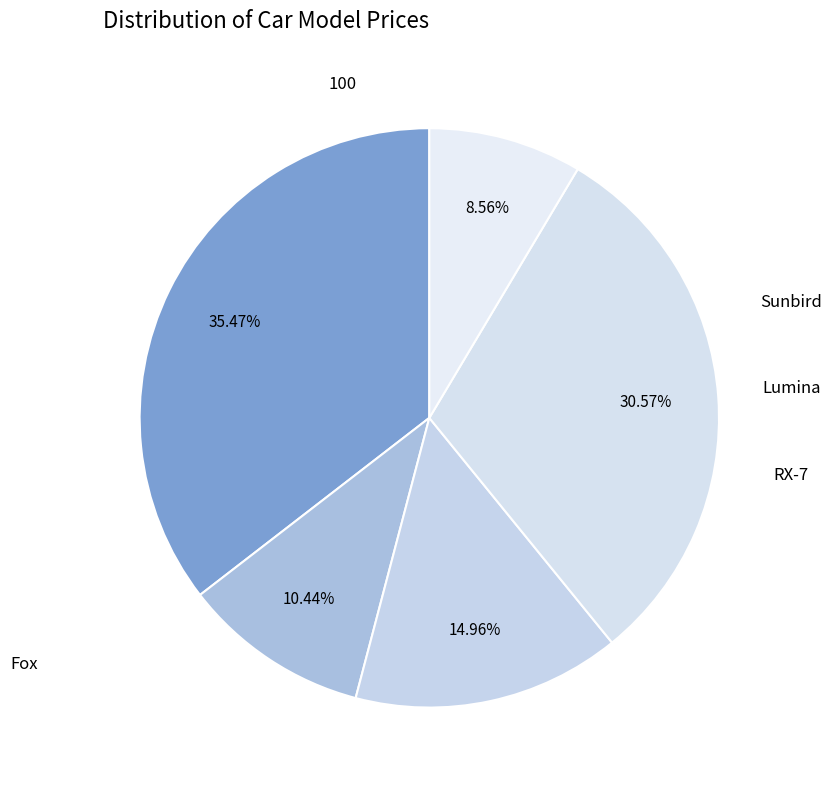

Which slice is the largest?

100